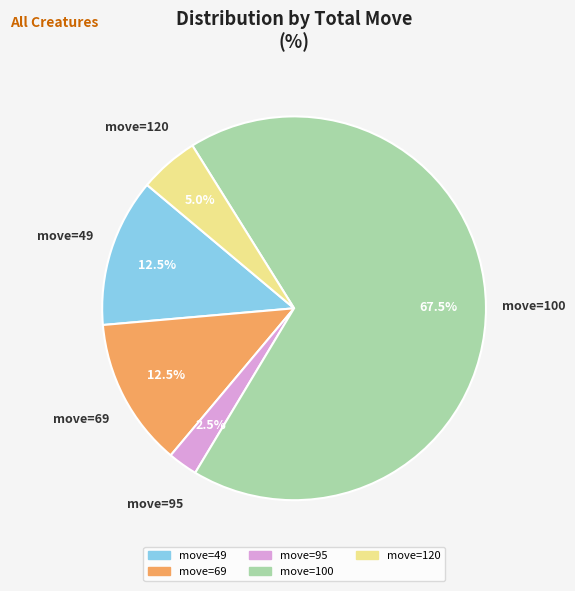

Is there any slice that represents more than half of the pie?

Yes